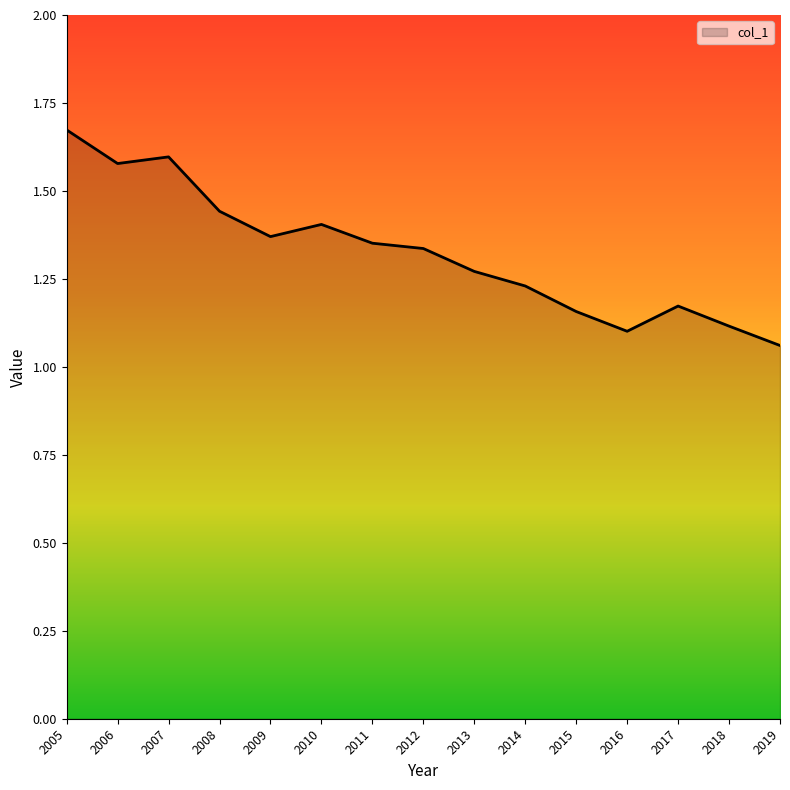

At which category does the chart reach its peak across all series?

2005